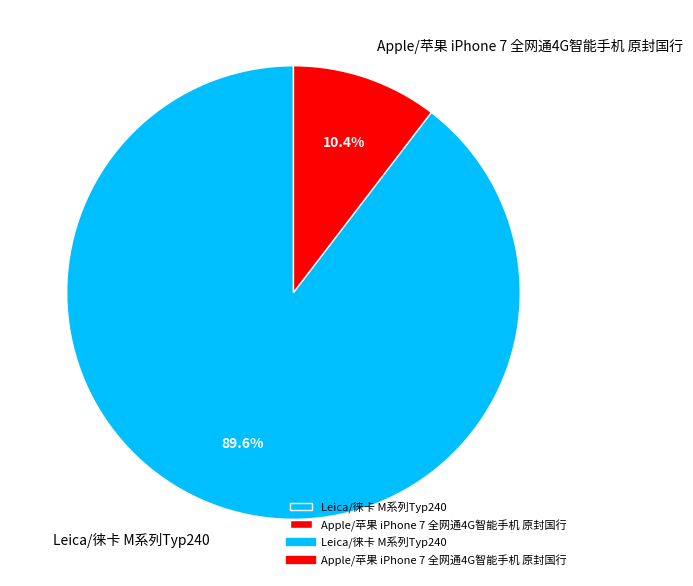

What is the largest slice in the pie chart?

Leica/徕卡 M系列Typ240